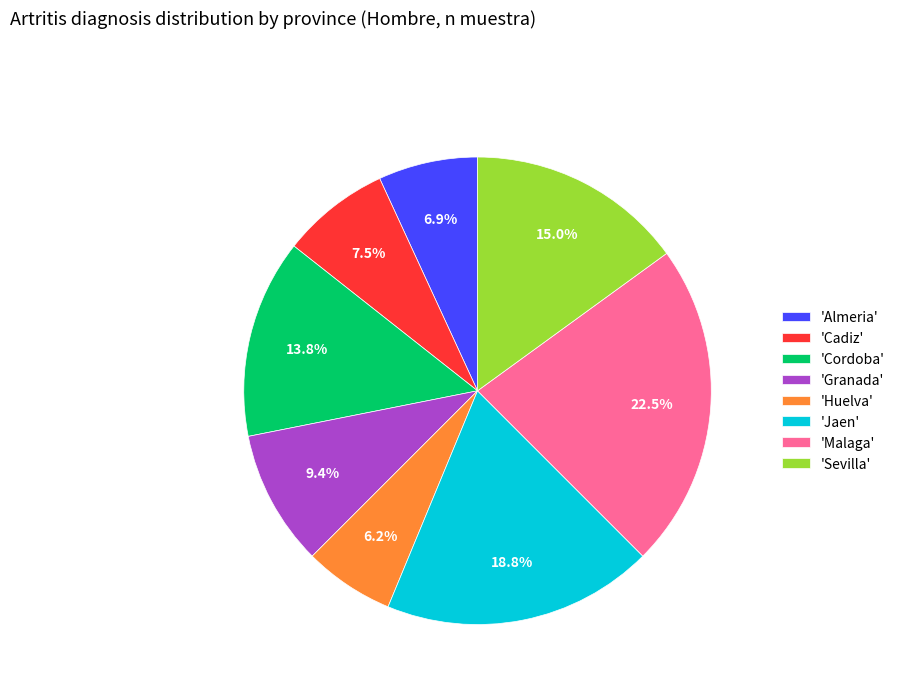

What percentage do 'Granada' and 'Sevilla' together represent?

24.4%